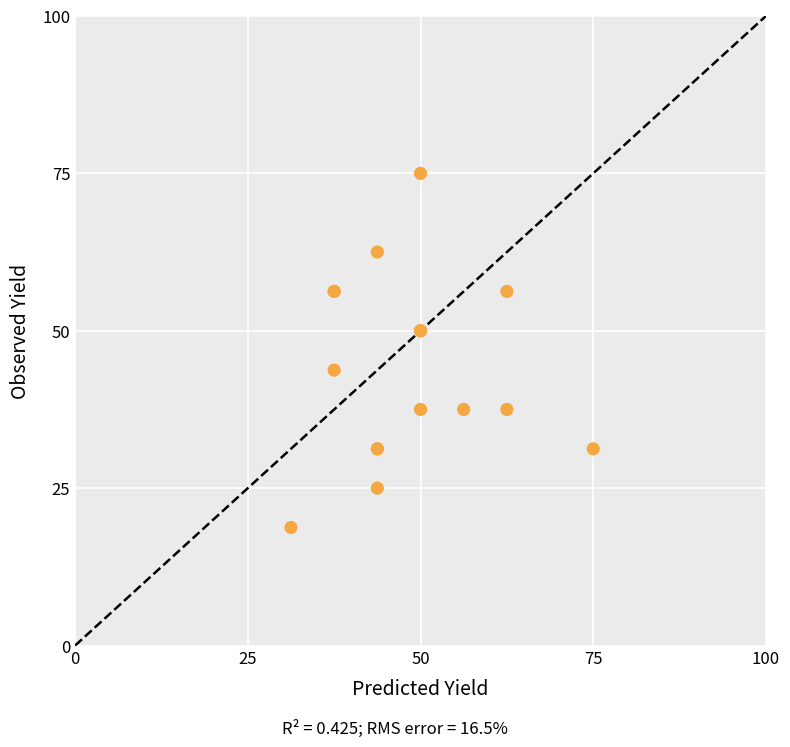

What Y value in the scatter plot is closest to 46?

43.8